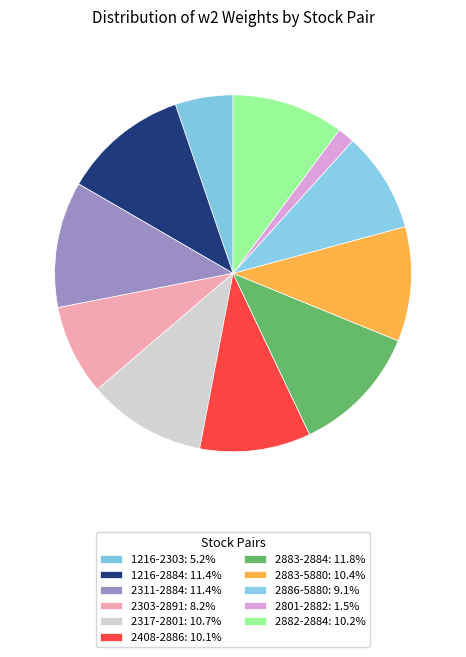

Which category has the smallest portion of the pie?

2801-2882